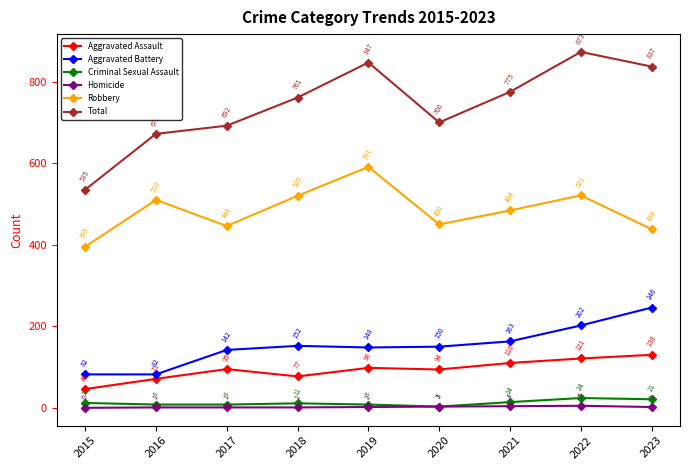

What is the spread (max minus min) of values at 2019?

845